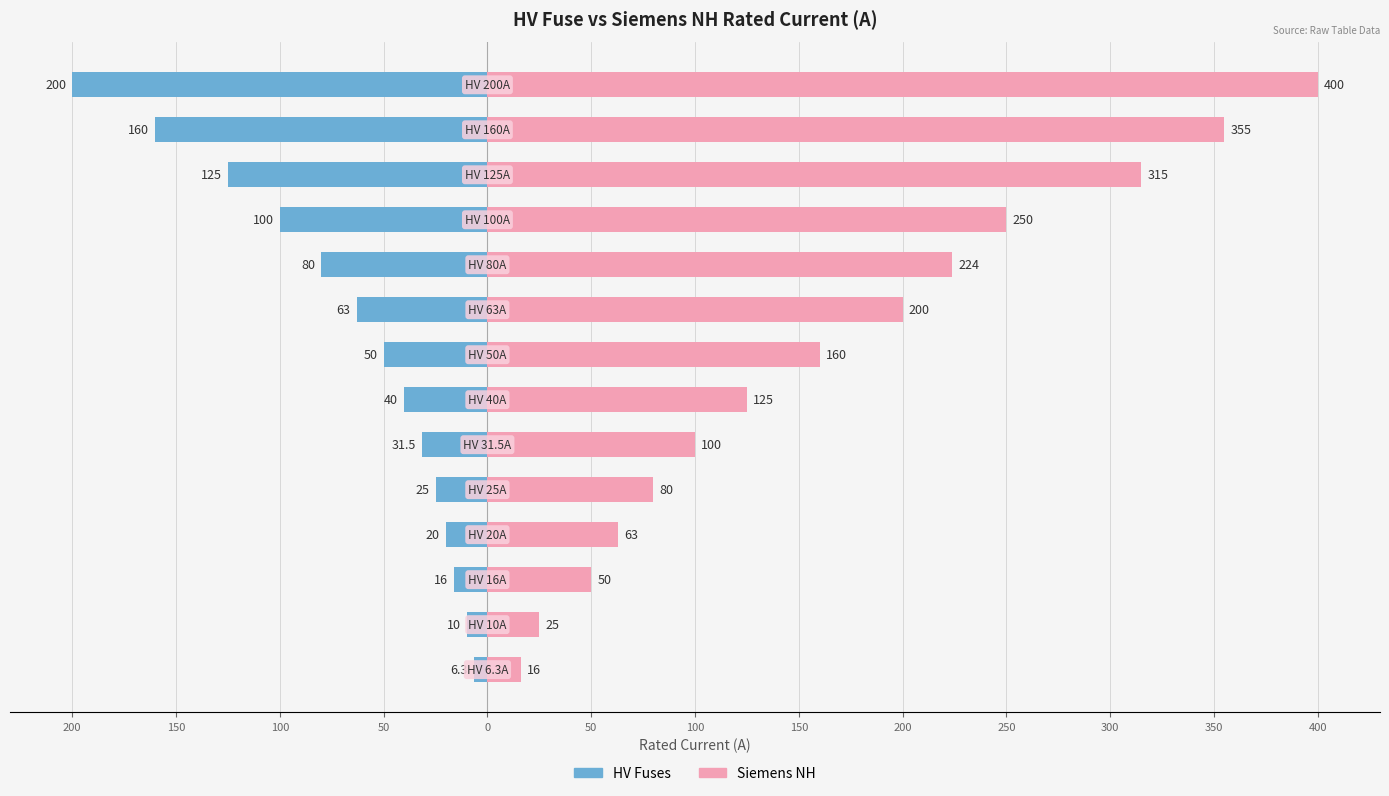

At which label does Siemens NH first exceed 160?

200